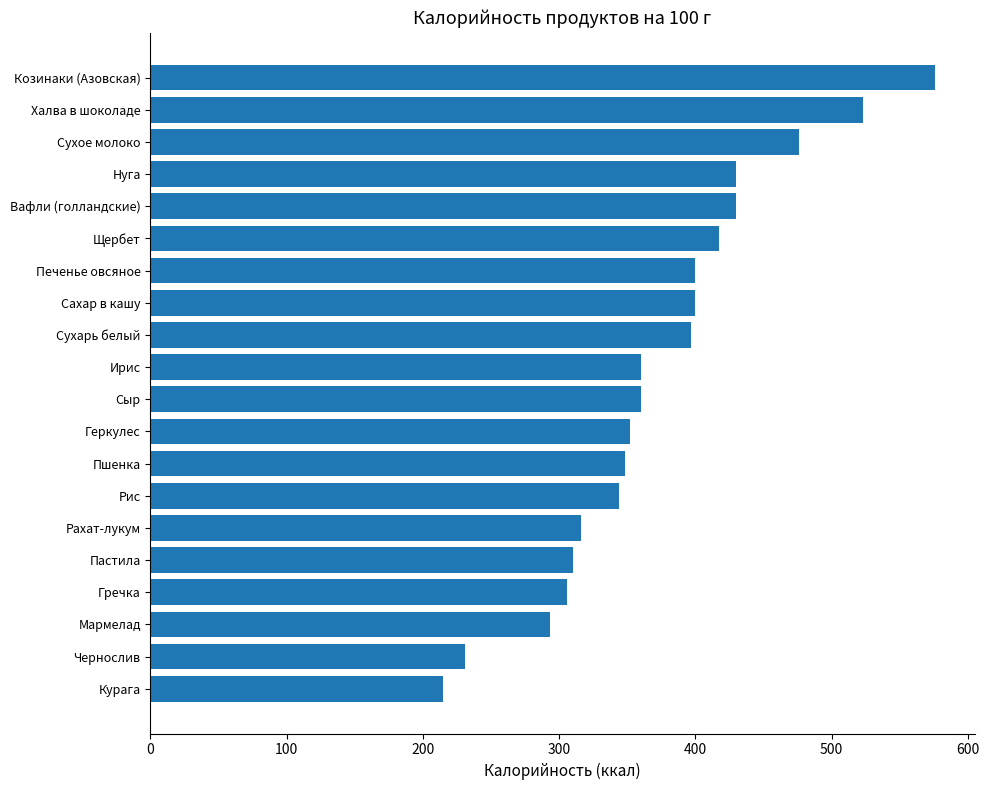

What is the sum of all values?

7484